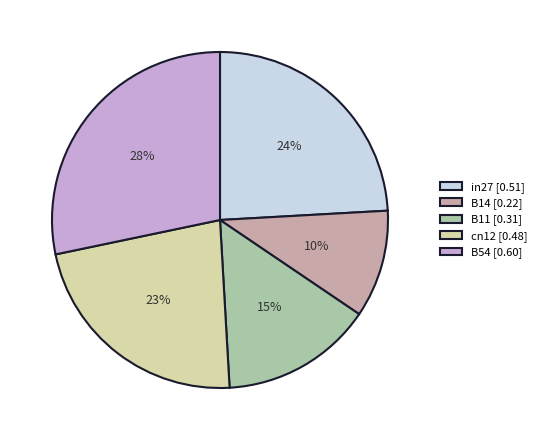

The B14 slice represents 1% of the pie. True or false?

False